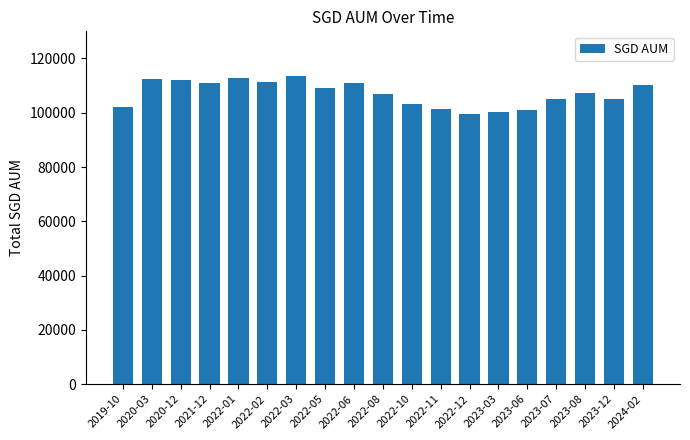

Are the bars grouped side by side (vs. stacked)?

No